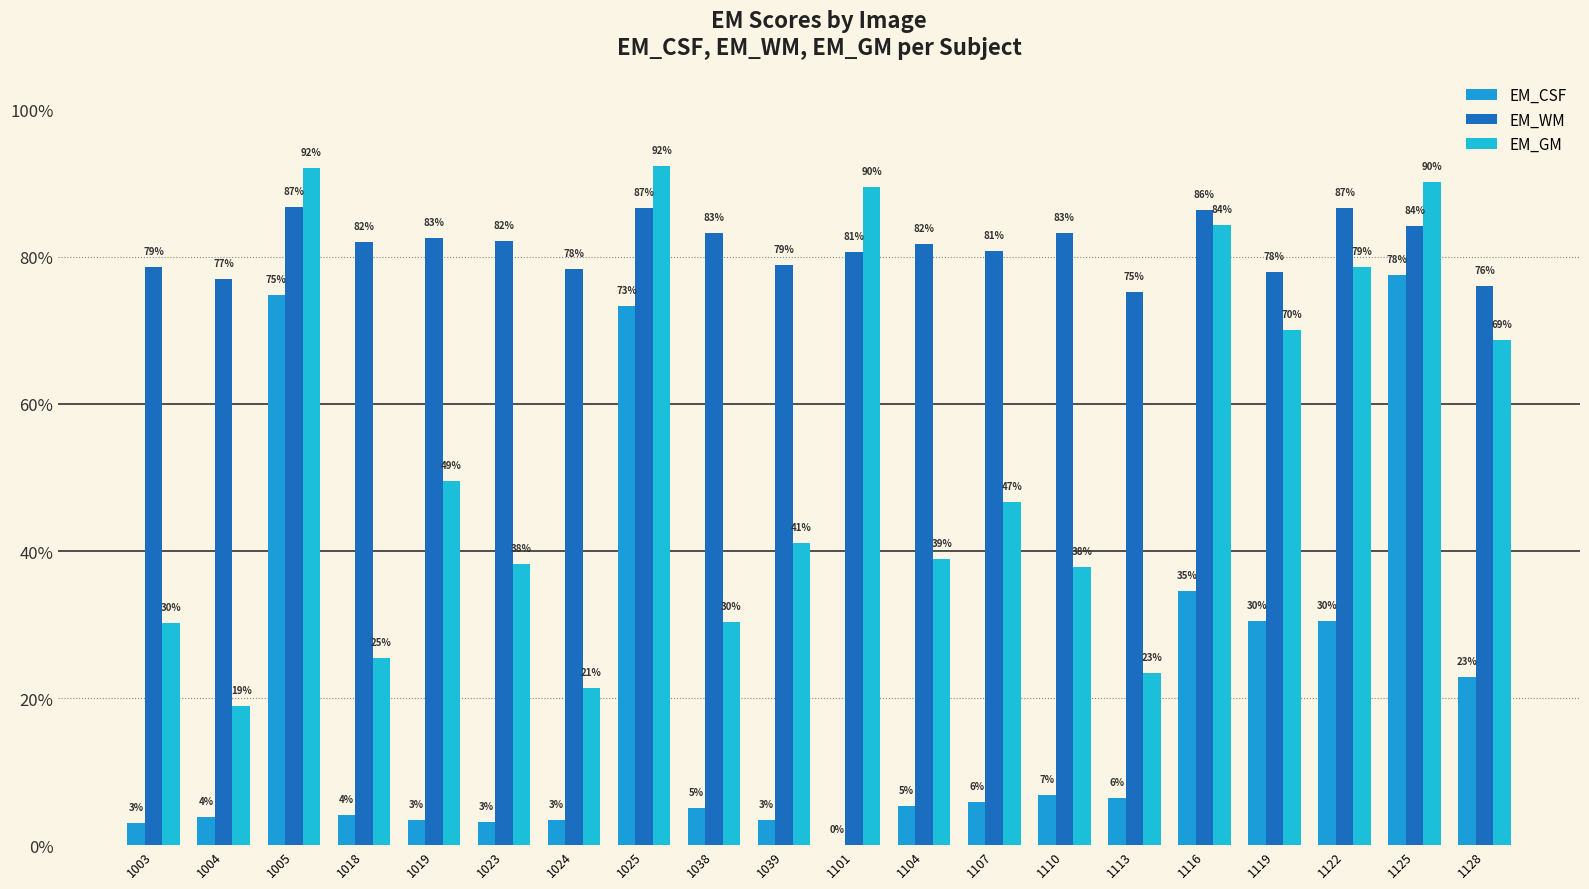

Does the chart contain any negative values?

No